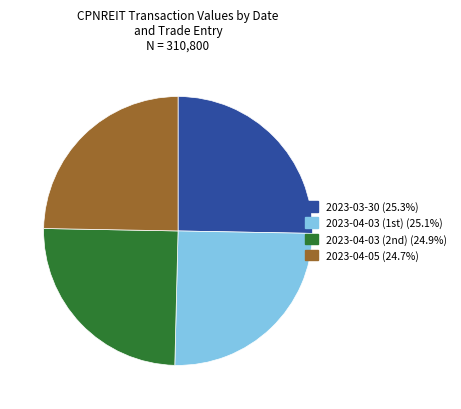

Is there a majority slice in this chart?

No